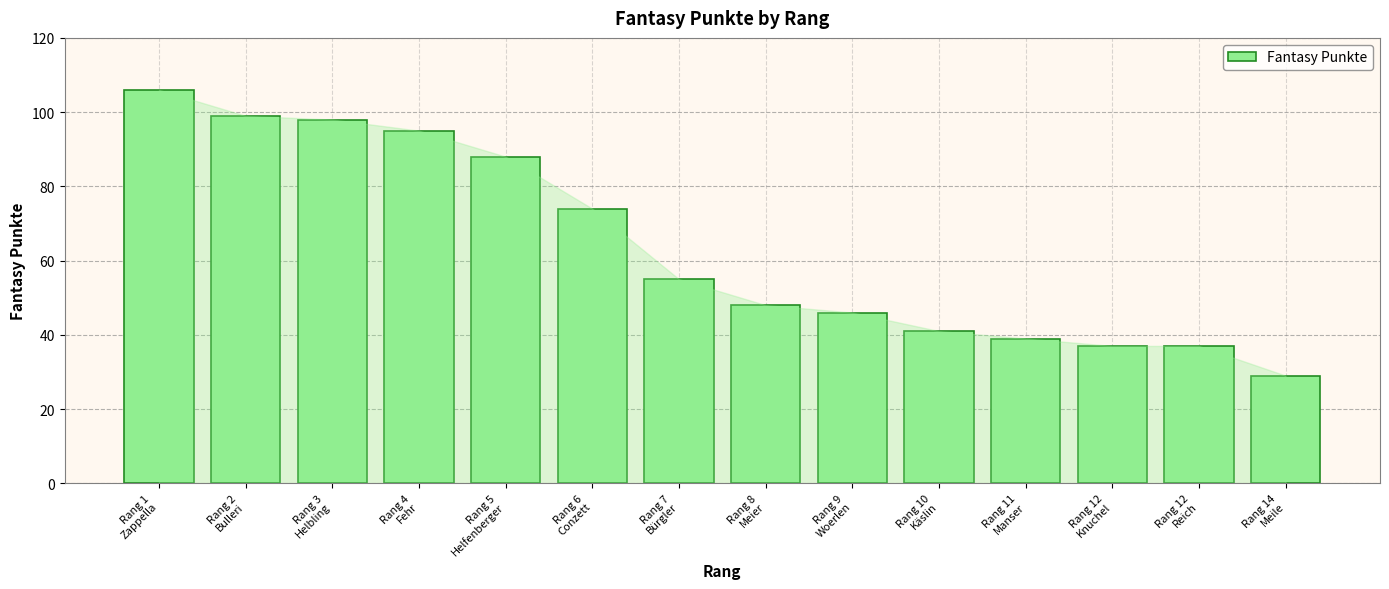

The value at Rang 12
Reich is 60. True or false?

False